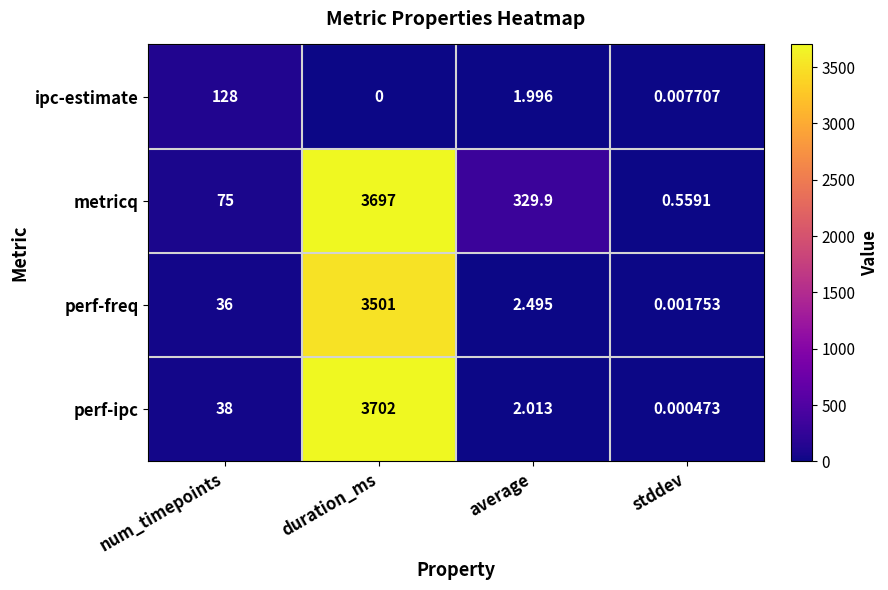

What is the greatest value displayed?

3702.0